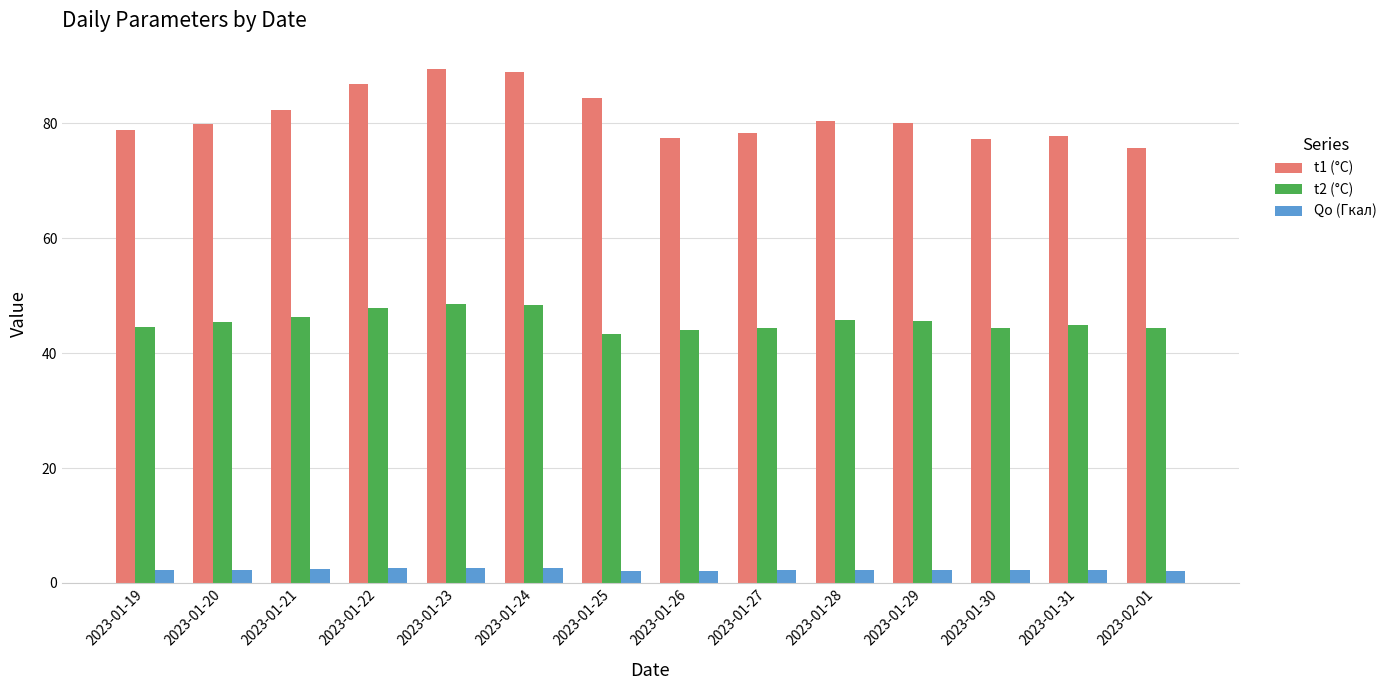

Which series has the largest range (max minus min)?

t1 (°C)